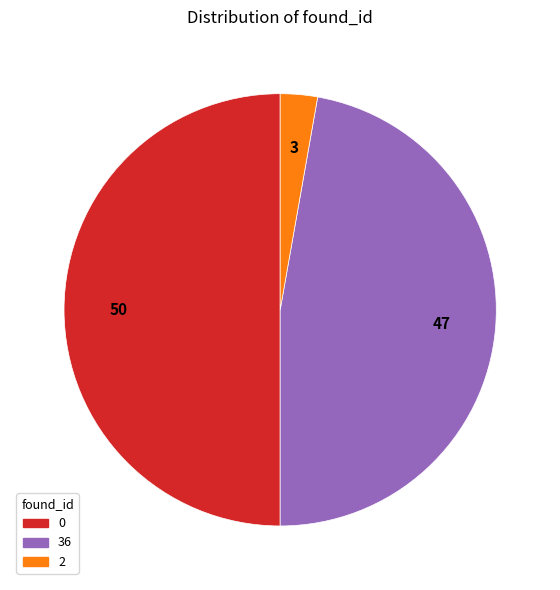

Is it true that 0 is 64% of the pie?

False